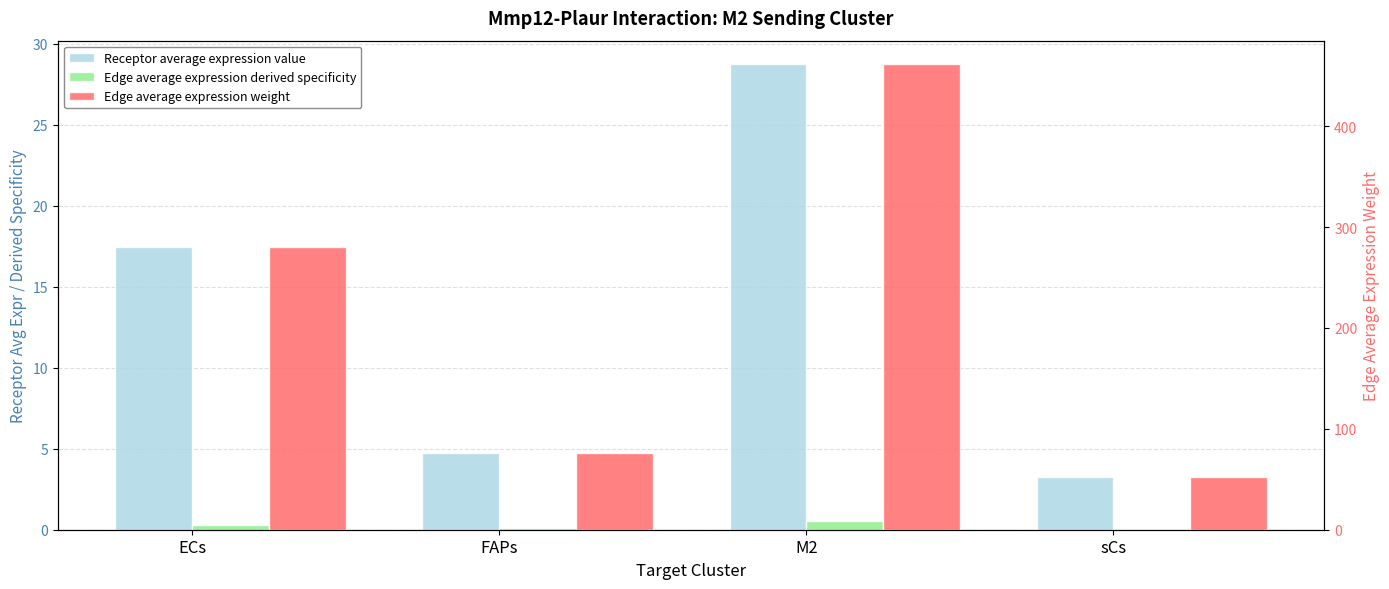

What is the sum of all Edge average expression derived specificity values?

1.0